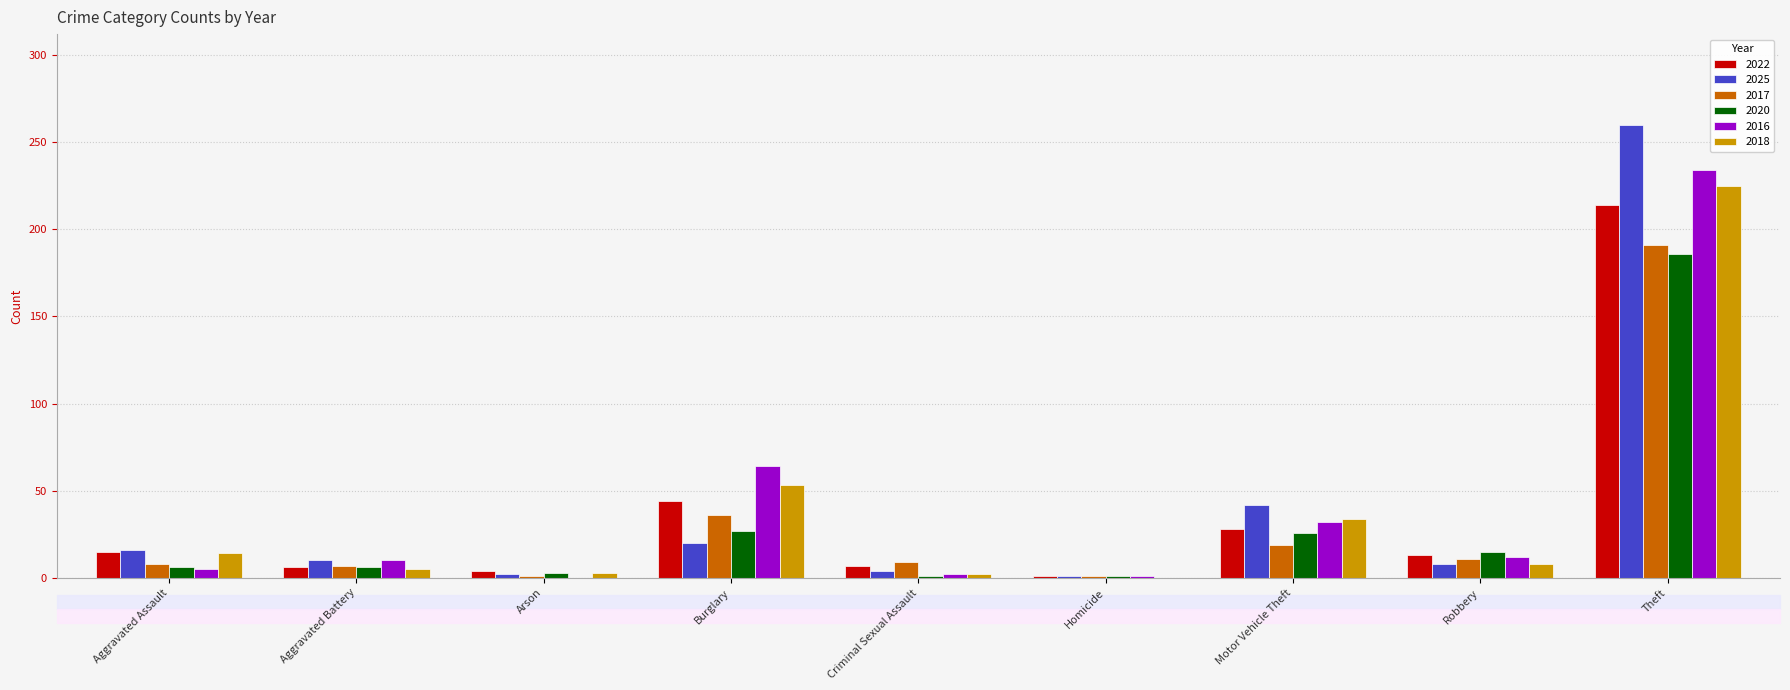

Is the value of 2022 at Robbery greater than the value of 2016 at Arson?

Yes